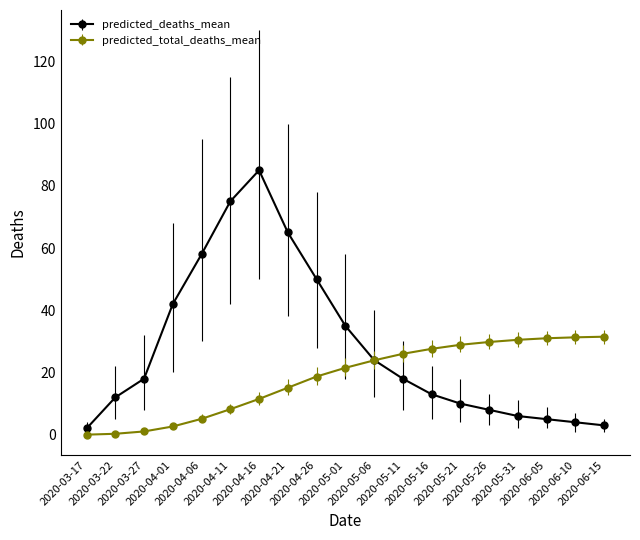

What is the label of the 7th point from the left?

2020-04-16